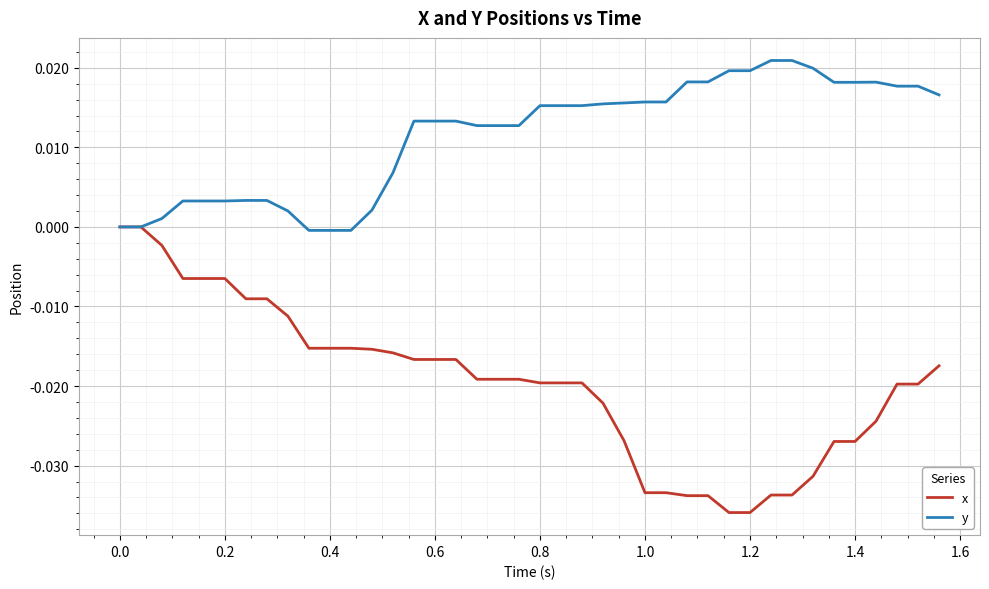

Rank the series by their maximum value, from highest to lowest.

y, x